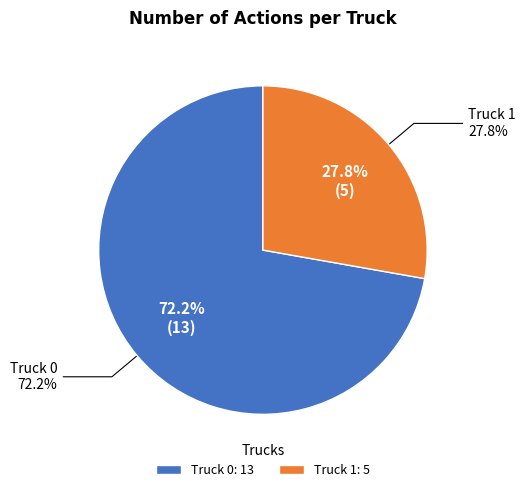

Which slice is the smallest?

Truck 1